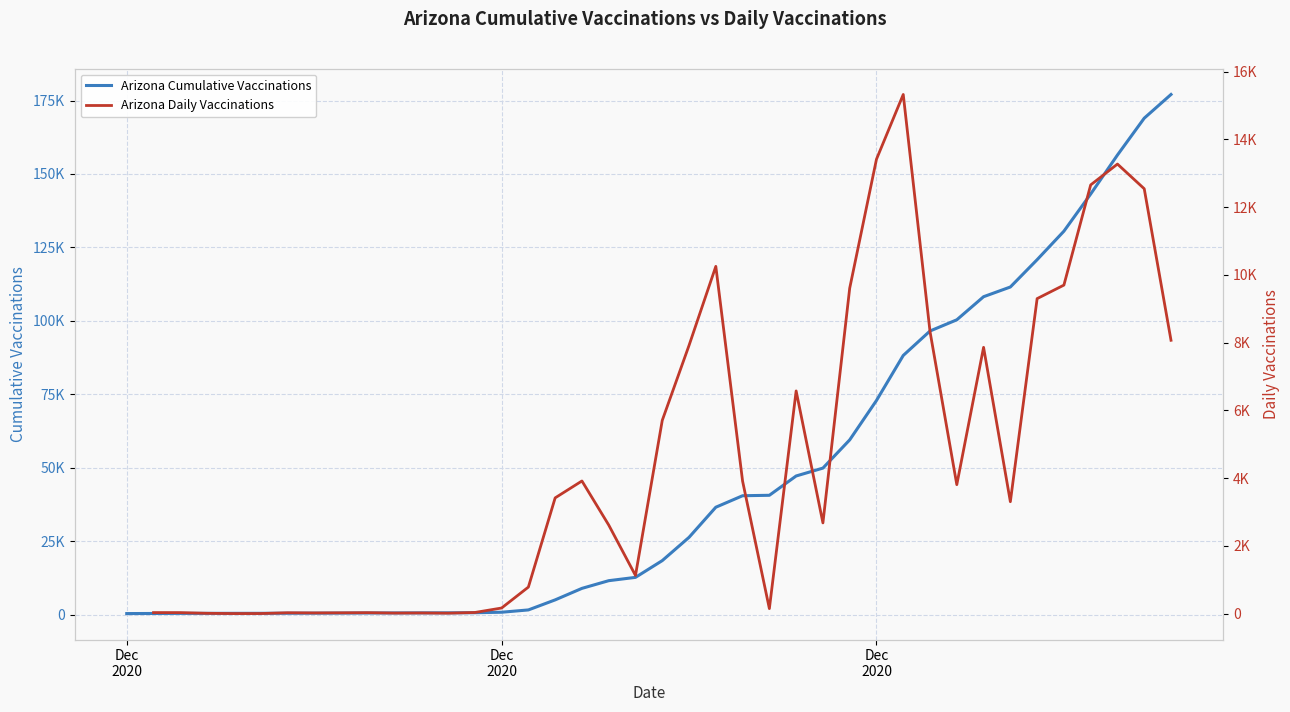

In Arizona Daily Vaccinations, how many points are higher than both neighbors (excluding endpoints)?

9